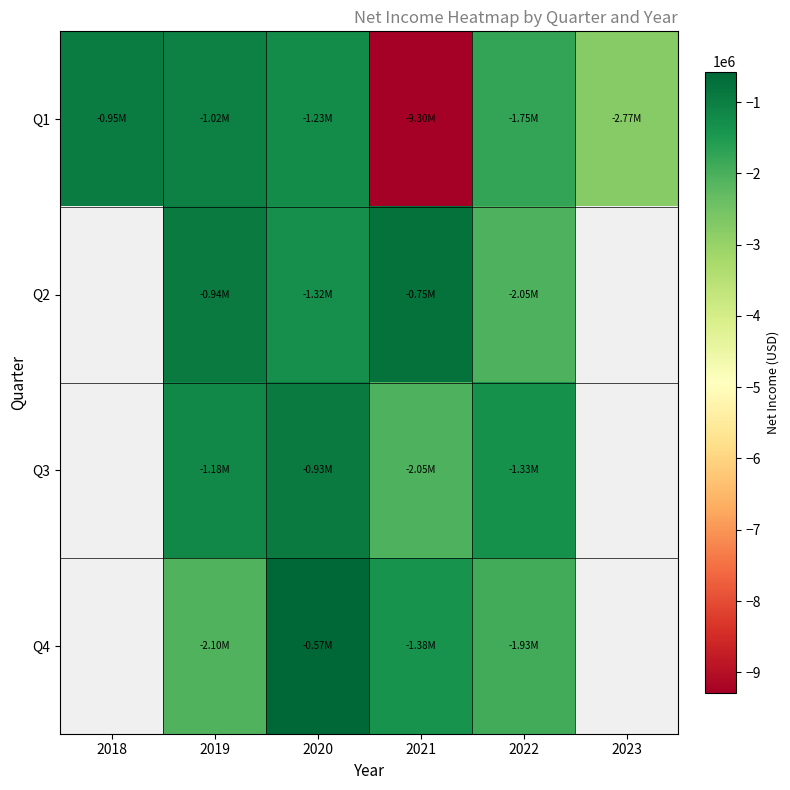

Is it true that Q3 equals -1667521.5 at 2019?

False